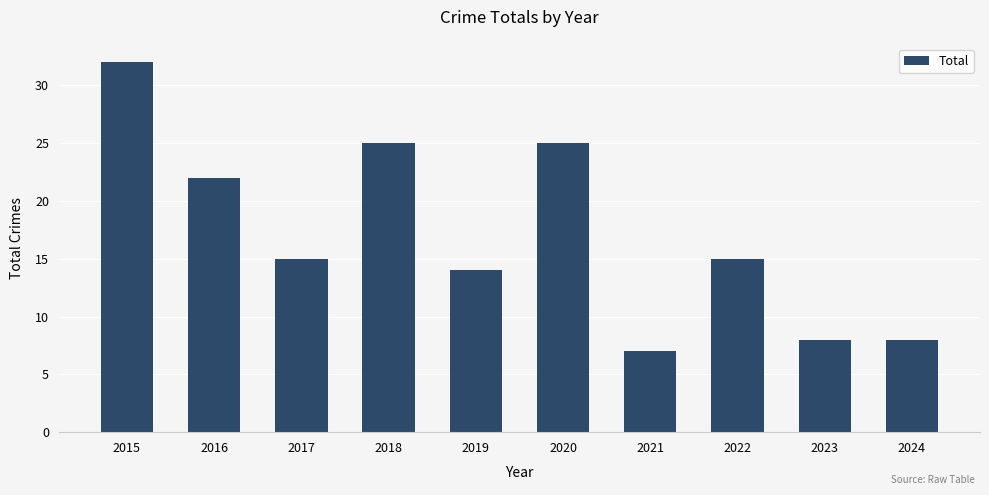

What is the change in value from 2019 to 2023?

-6